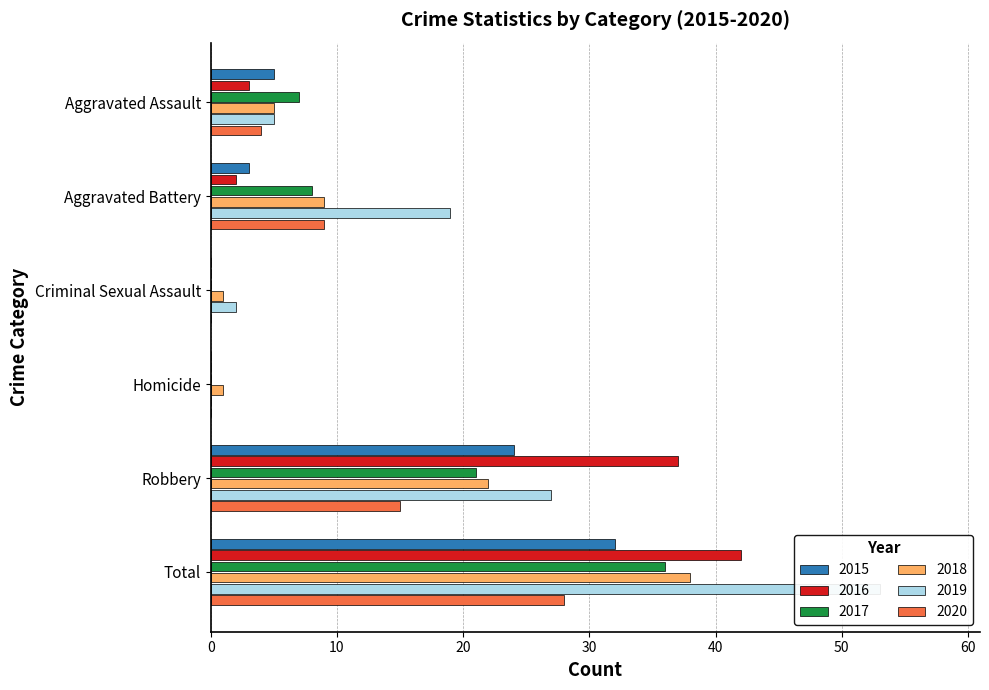

How many positive values does the 2017 series have?

4